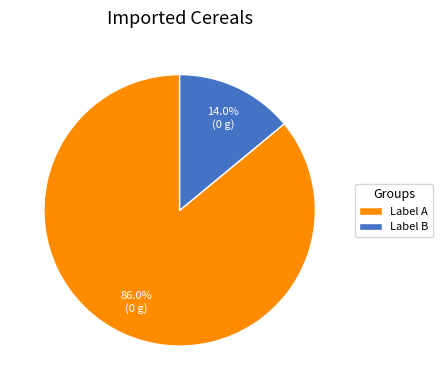

What is the largest slice in the pie chart?

Label A